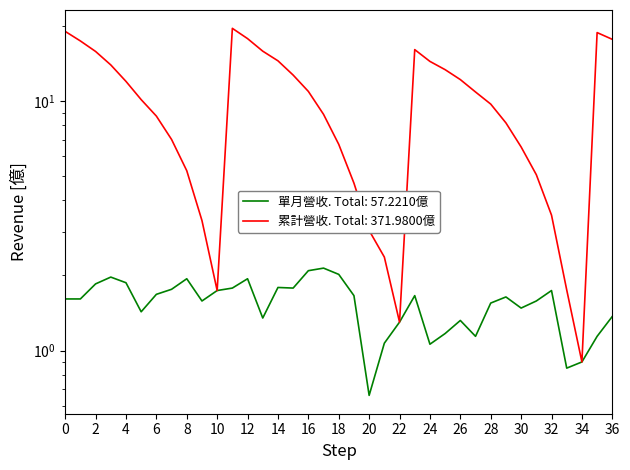

True or false: 單月營收(億) and 累計營收(億) cross at least once.

False